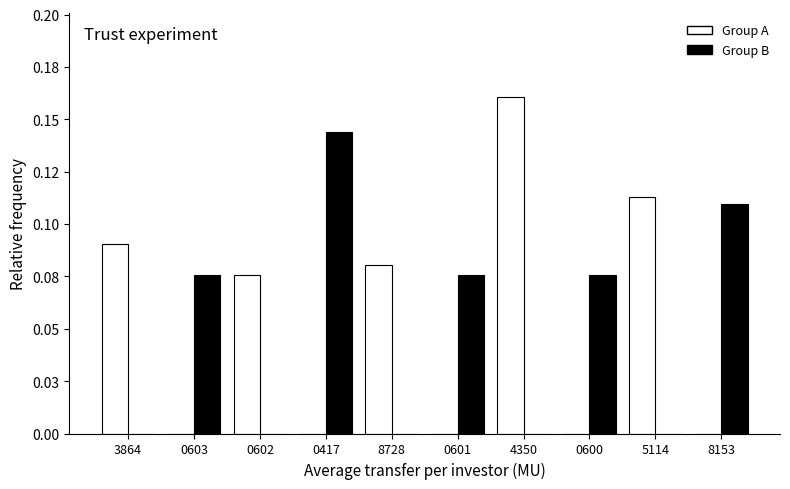

Rank the categories by Group A value from highest to lowest.

4350, 5114, 3864, 8728, 0602, 0603, 0417, 0601, 0600, 8153